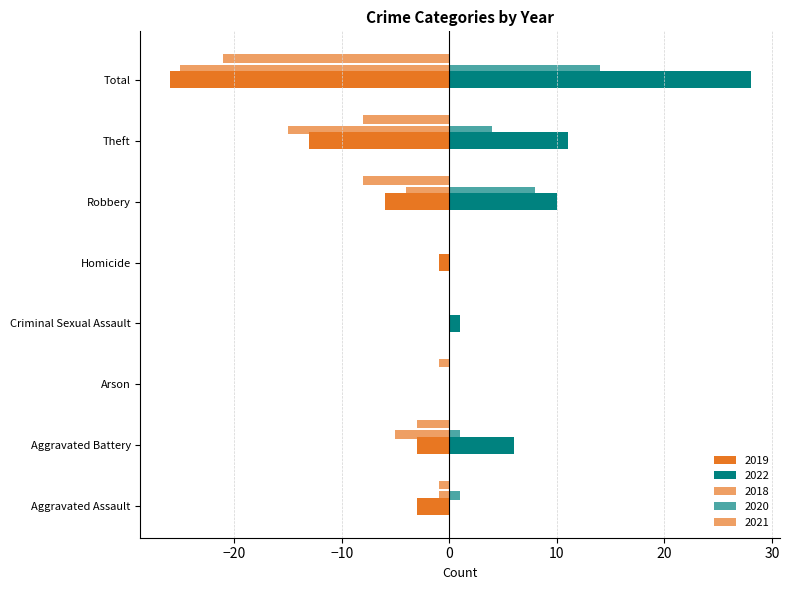

Count the number of categories in the chart.

8